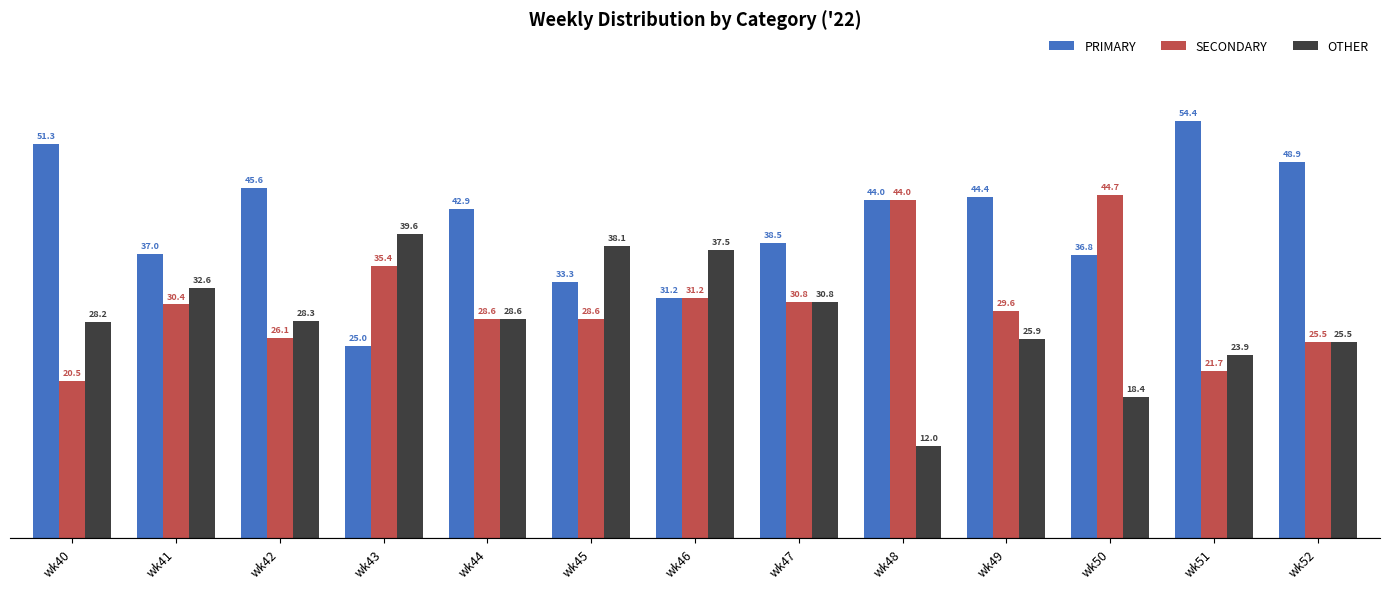

The value of OTHER at wk42 is 28.3. True or false?

True